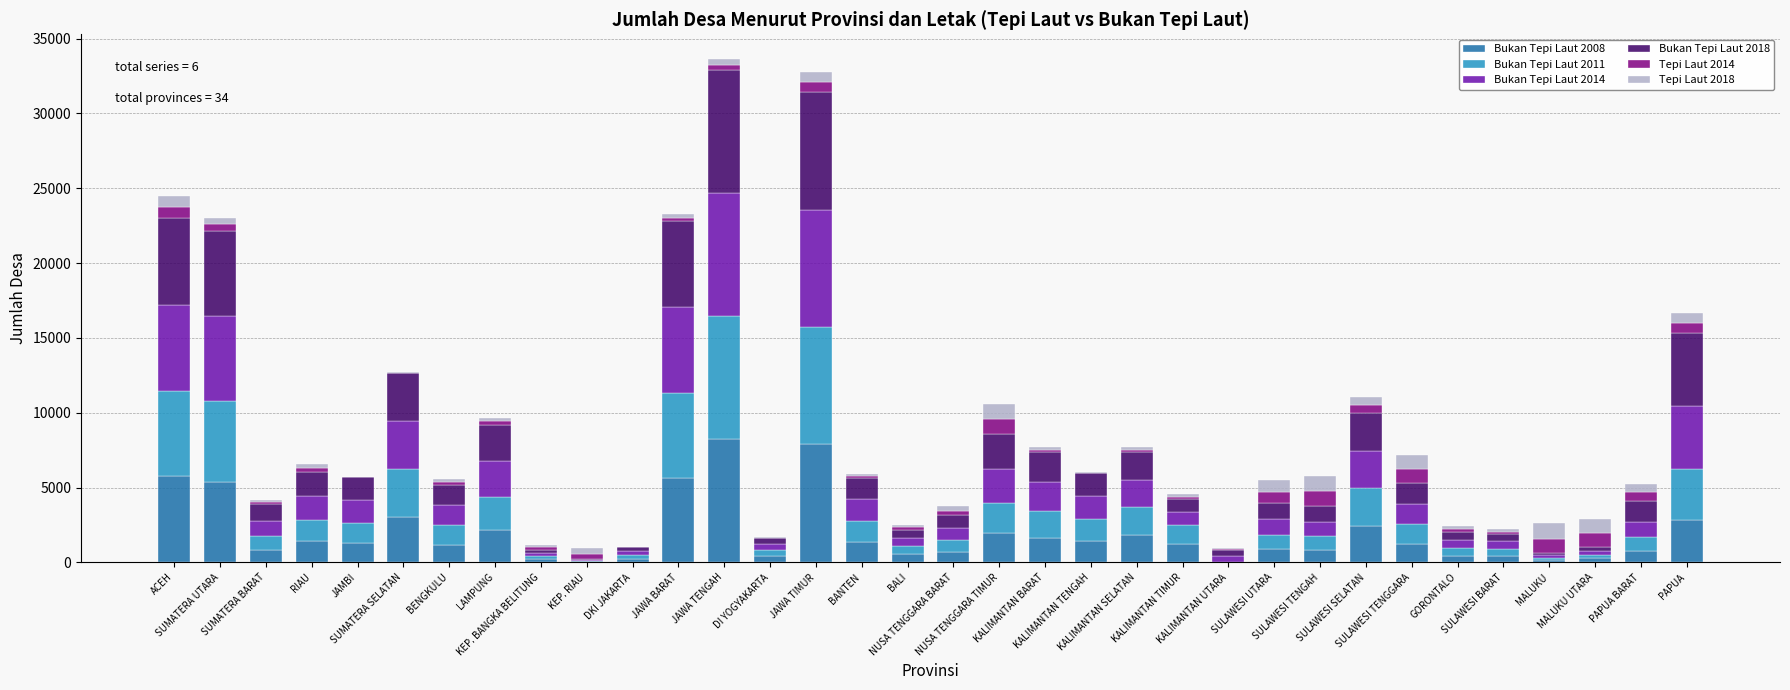

What are all the series names shown in the legend?

Bukan Tepi Laut 2008, Bukan Tepi Laut 2011, Bukan Tepi Laut 2014, Bukan Tepi Laut 2018, Tepi Laut 2014, Tepi Laut 2018